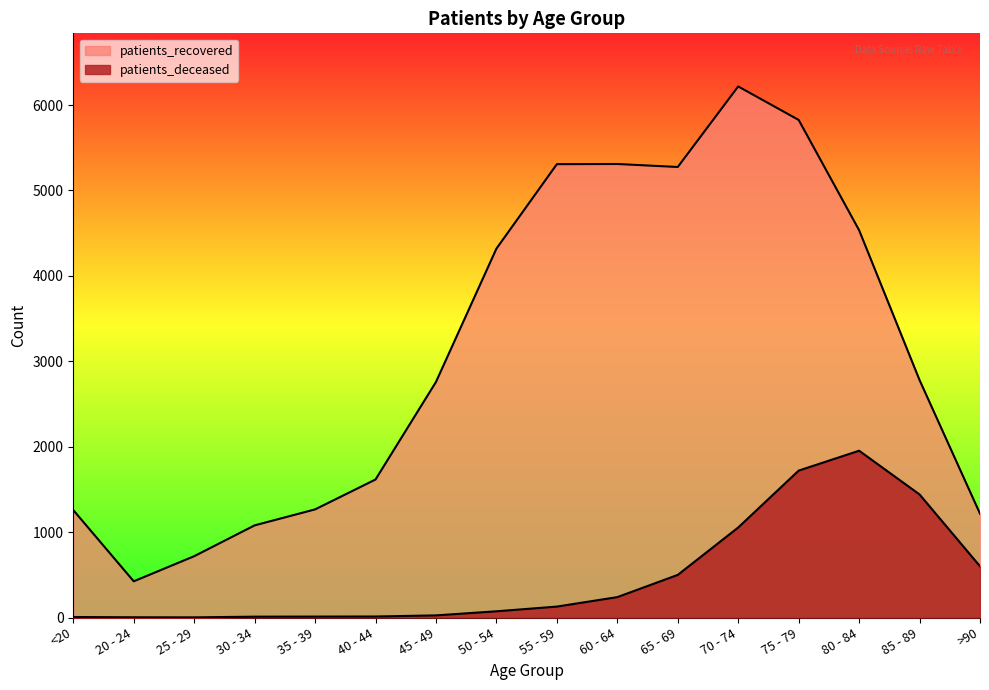

Reading left to right, extract all data points from this chart.

patients_deceased: <20=6	20 - 24=3	25 - 29=2	30 - 34=10	35 - 39=11	40 - 44=12	45 - 49=25	50 - 54=73	55 - 59=128	60 - 64=239	65 - 69=499	70 - 74=1054	75 - 79=1720	80 - 84=1953	85 - 89=1441	>90=600
patients_recovered: <20=1258	20 - 24=424	25 - 29=718	30 - 34=1079	35 - 39=1266	40 - 44=1616	45 - 49=2758	50 - 54=4319	55 - 59=5308	60 - 64=5310	65 - 69=5275	70 - 74=6218	75 - 79=5826	80 - 84=4535	85 - 89=2780	>90=1216